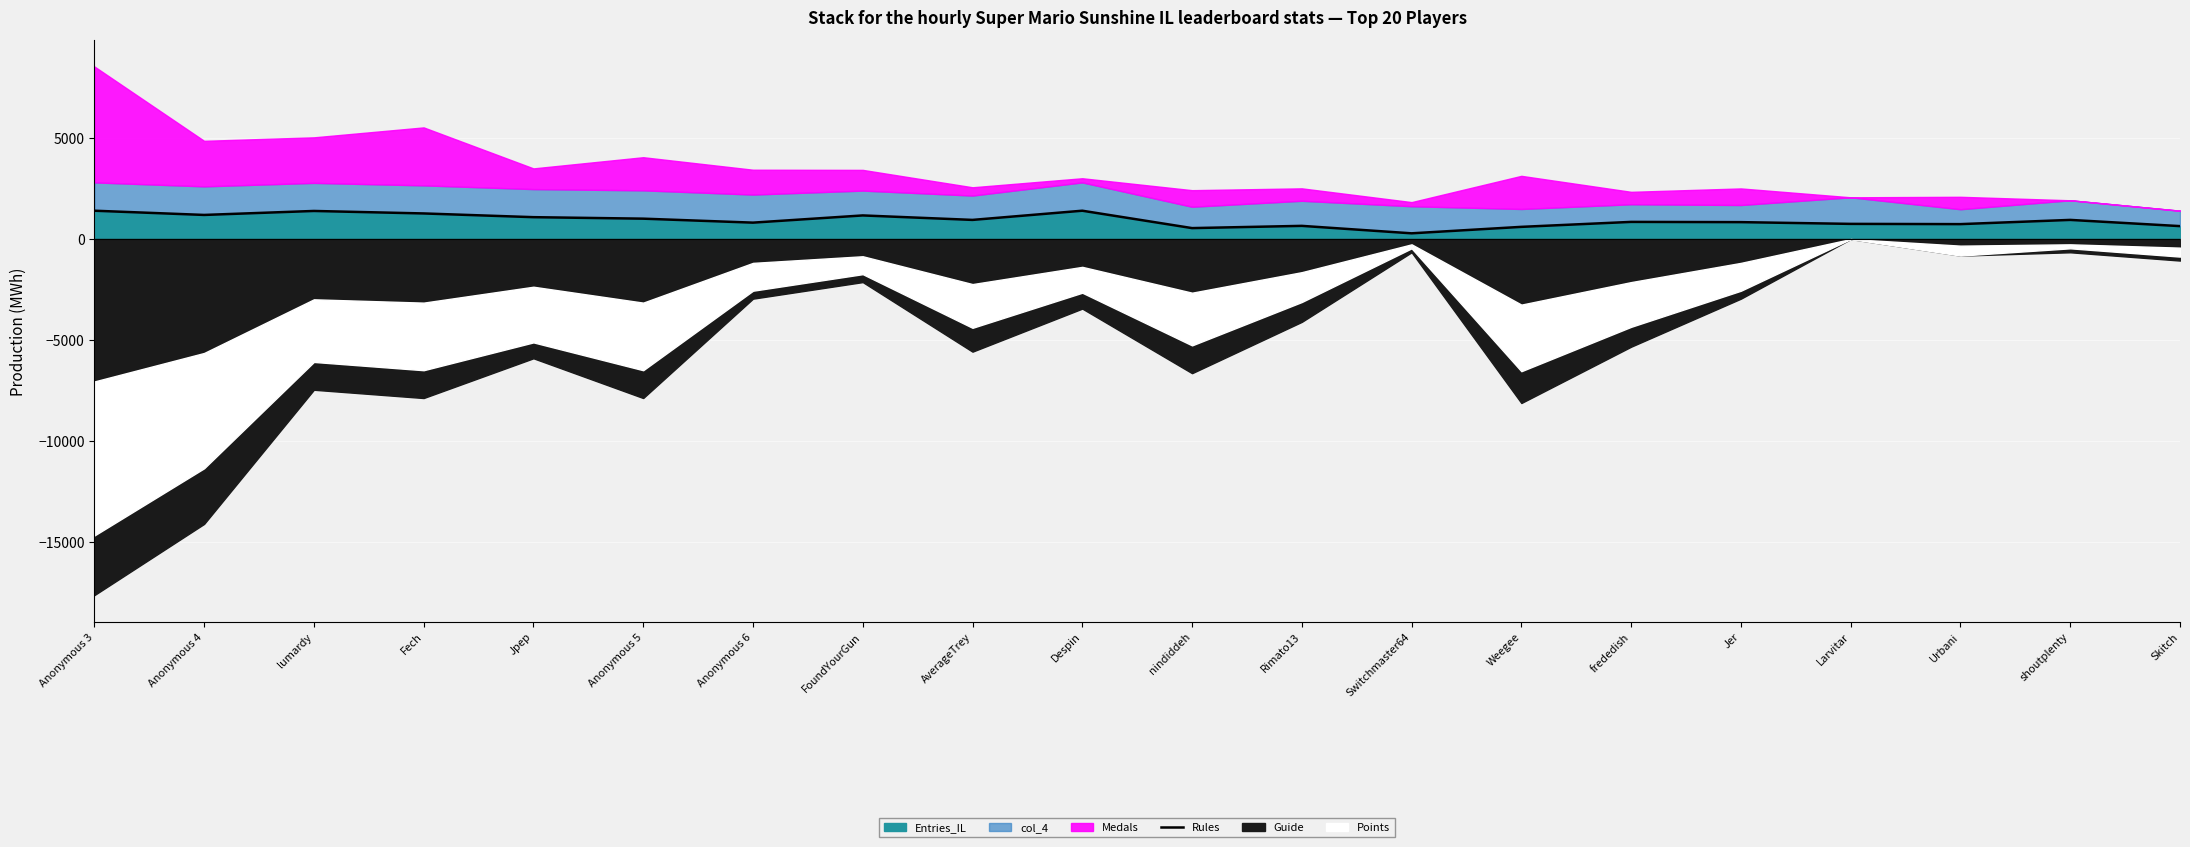

How many values are below 947?

10